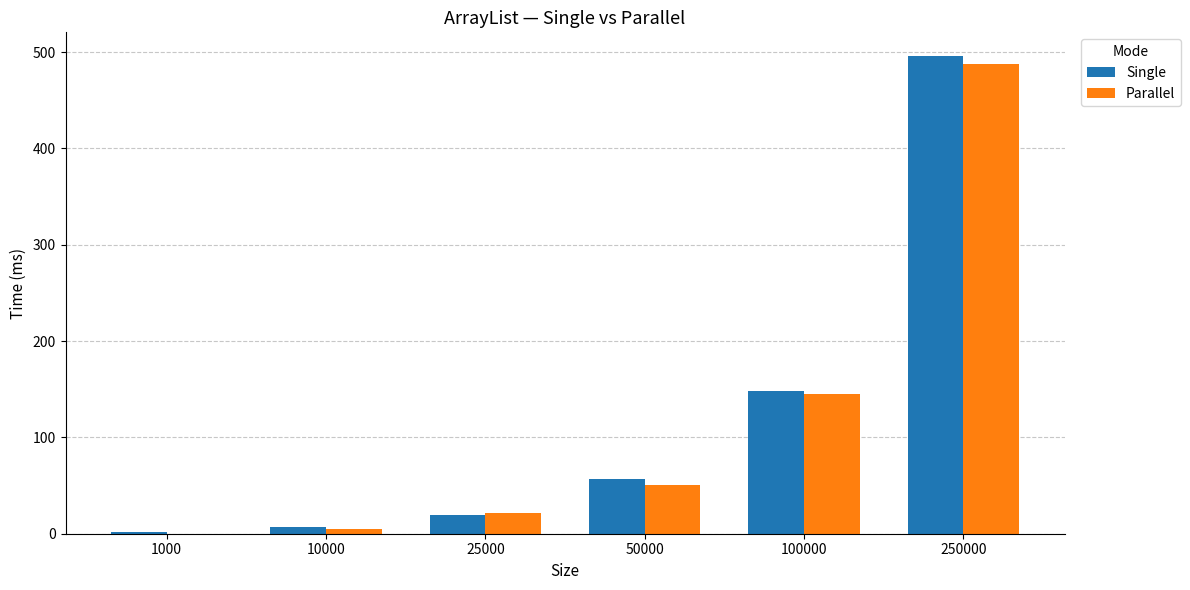

Is it true that Parallel equals 787.0 at 250000?

False